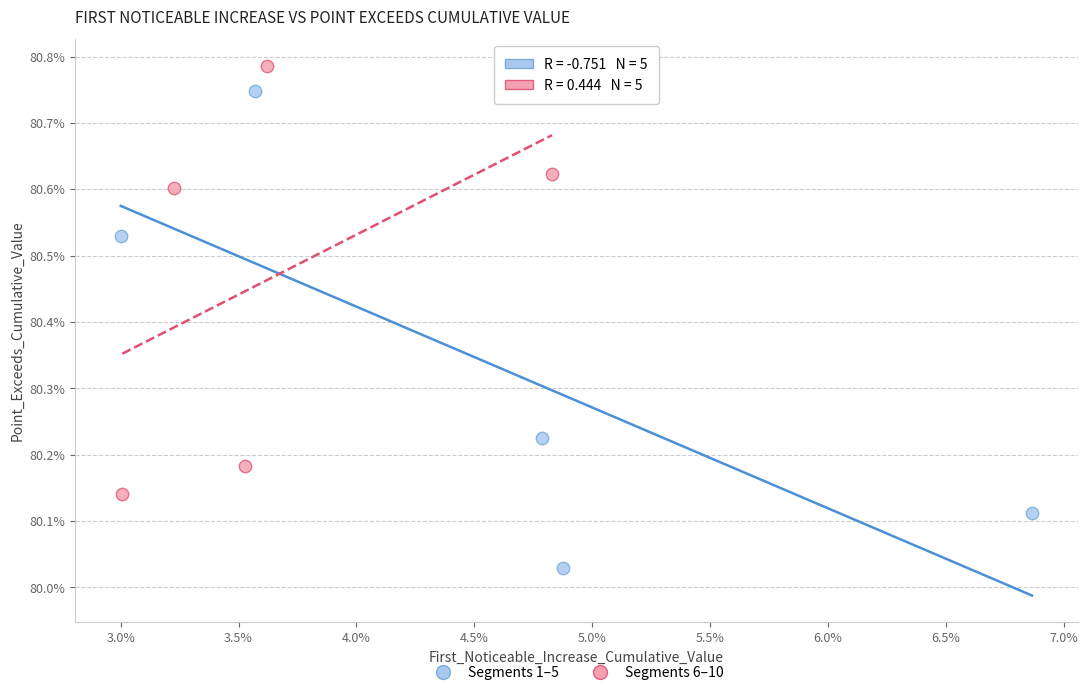

Which series contains the lowest Y value?

Segments 1–5